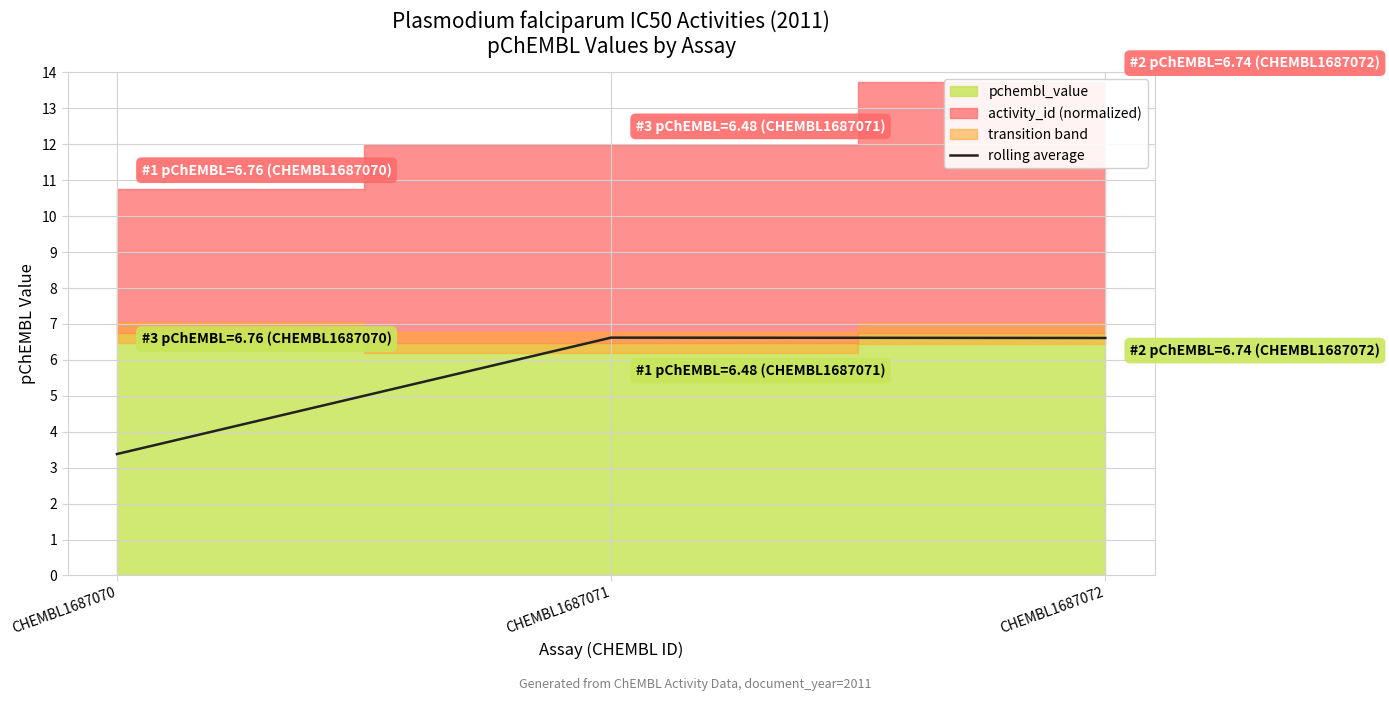

How many lines are shown in the chart?

1